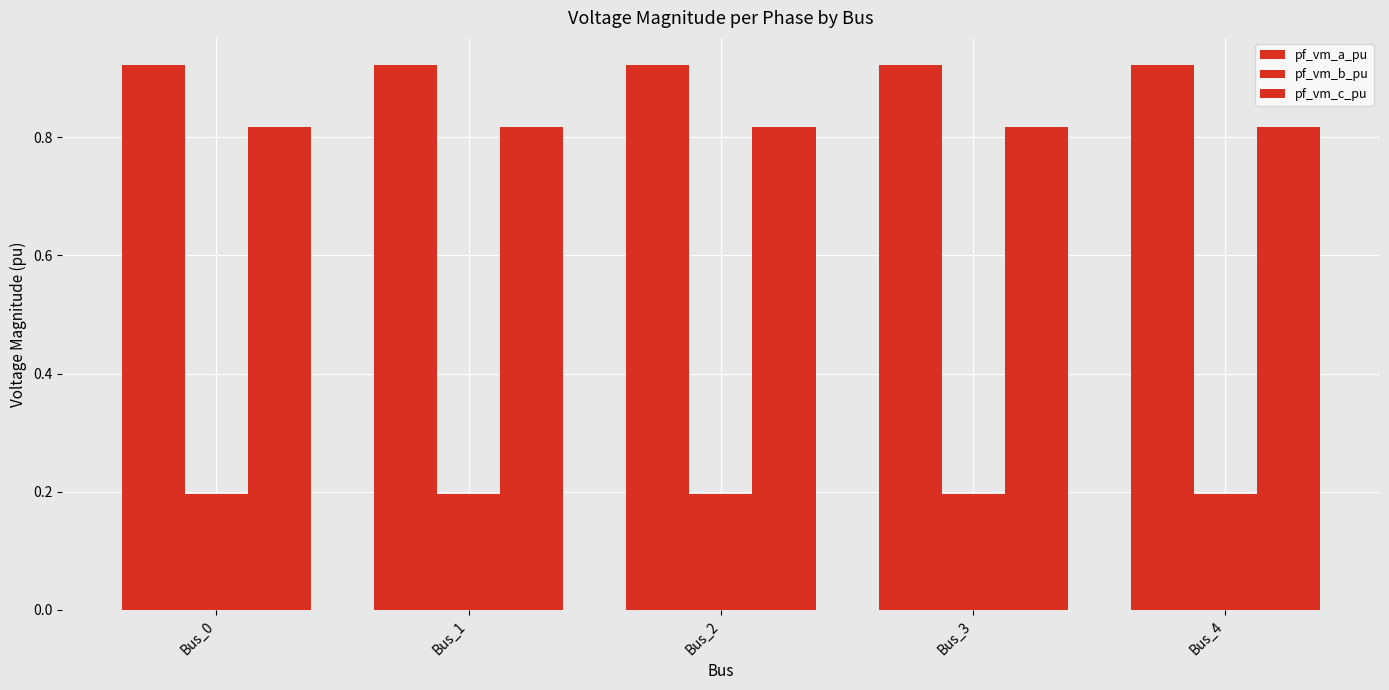

Reading left to right, list all the values displayed in this chart.

pf_vm_a_pu: Bus_0=0.9	Bus_1=0.9	Bus_2=0.9	Bus_3=0.9	Bus_4=0.9
pf_vm_b_pu: Bus_0=0.2	Bus_1=0.2	Bus_2=0.2	Bus_3=0.2	Bus_4=0.2
pf_vm_c_pu: Bus_0=0.8	Bus_1=0.8	Bus_2=0.8	Bus_3=0.8	Bus_4=0.8